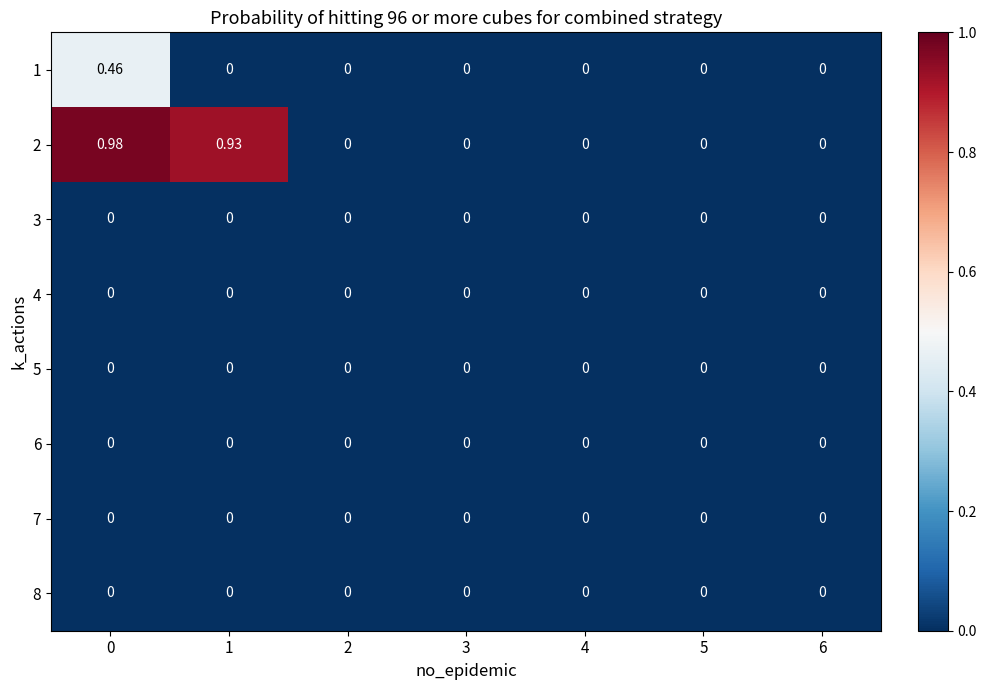

Is the value of 6 at 0 greater than the value of 2 at 0?

No